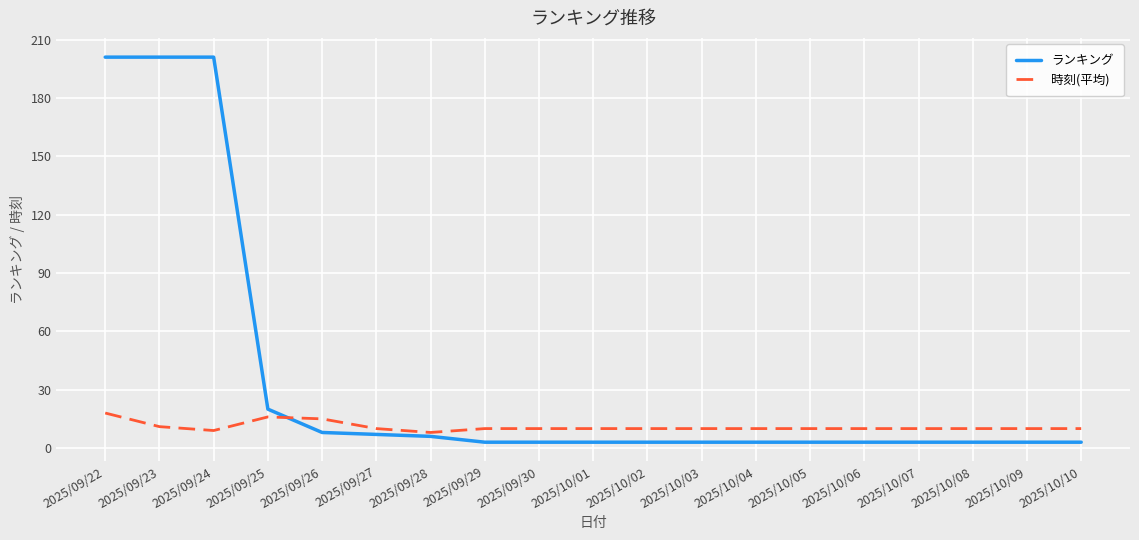

What are all the series names shown in the legend?

ランキング, 時刻(平均)